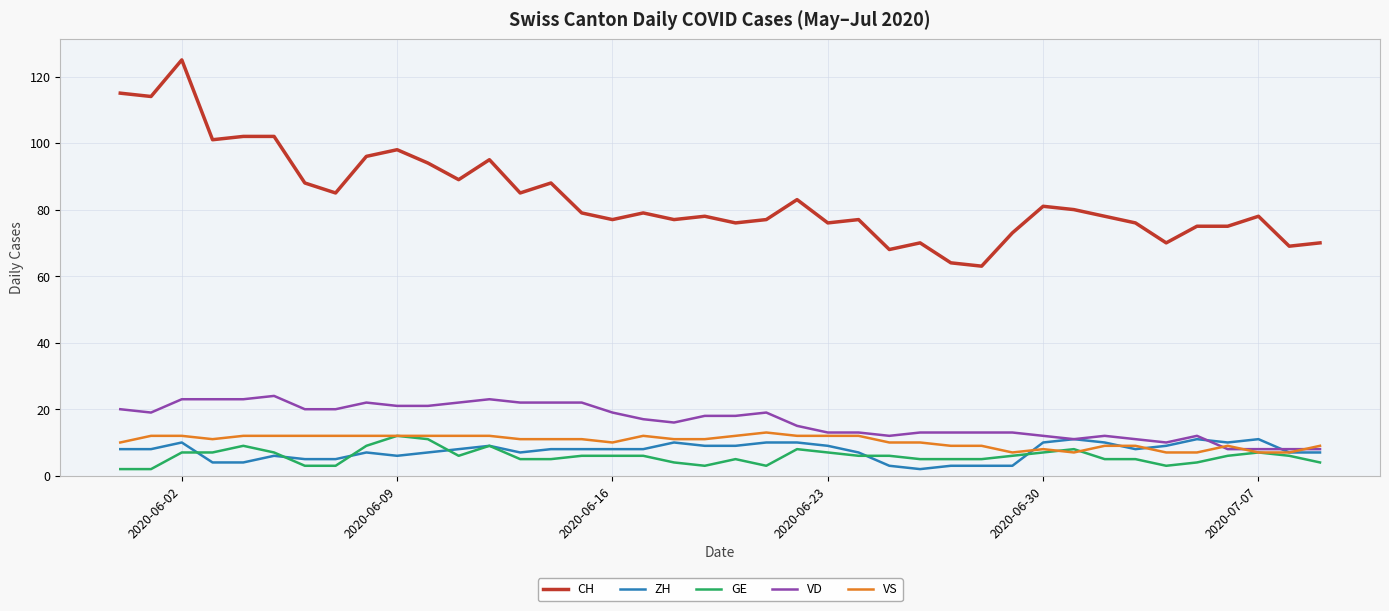

What is the highest value of the GE series?

12